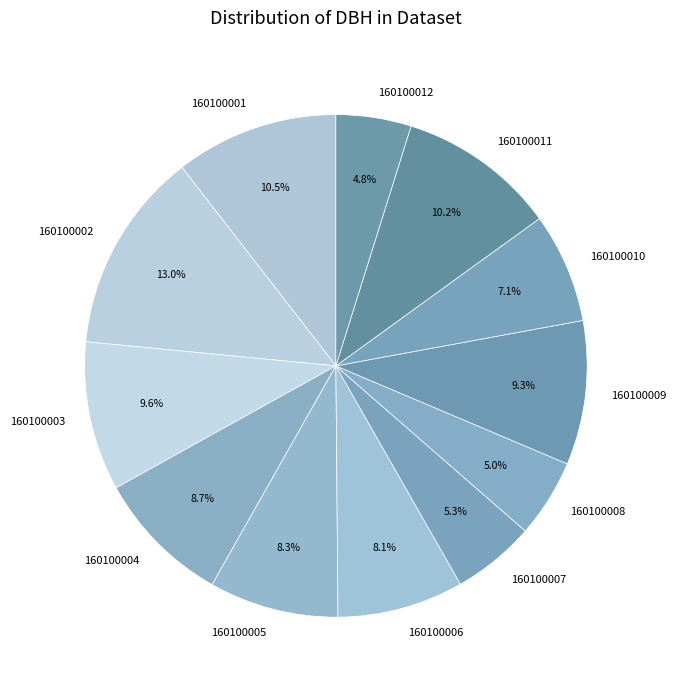

What is the largest slice in the pie chart?

160100002